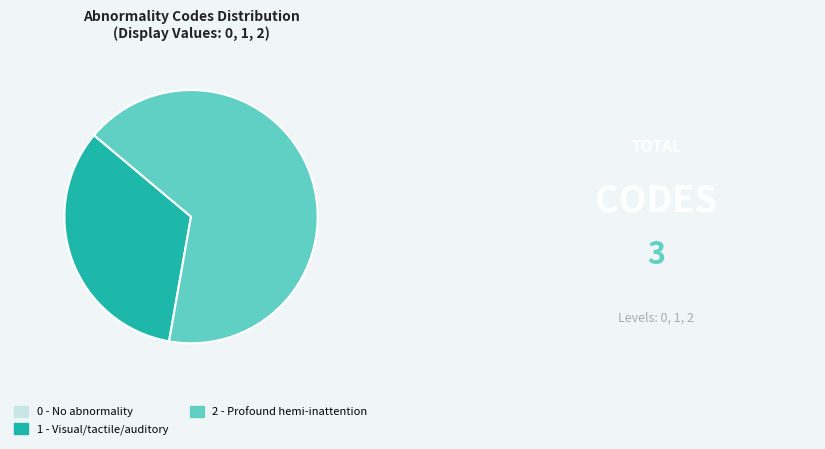

True or false: 2 accounts for 67% of the total.

True